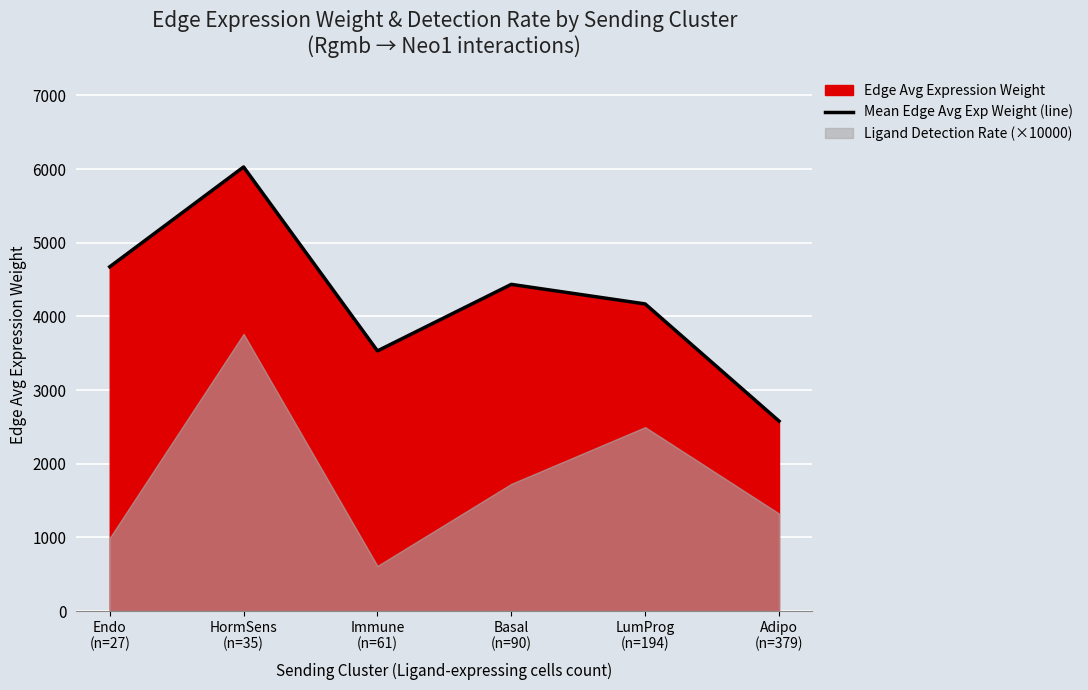

What is the value of the 2nd point from the left?

6028.3